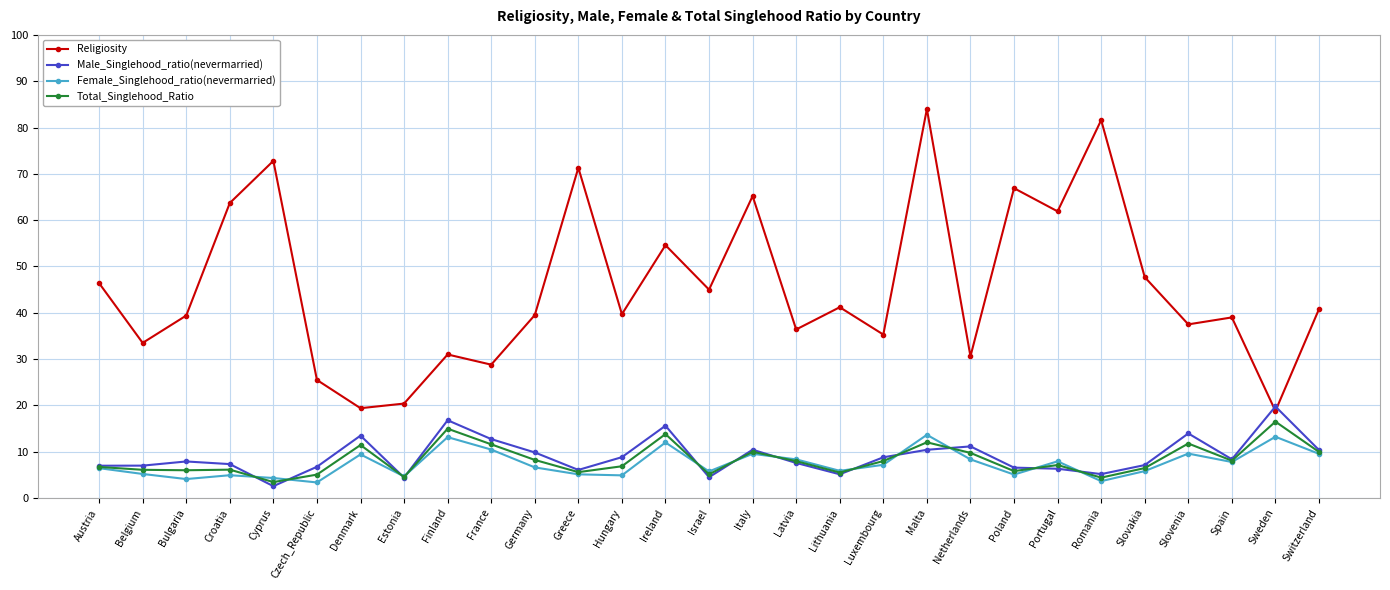

List the series in order of their peak value, lowest first.

Female_Singlehood_ratio(nevermarried), Total_Singlehood_Ratio, Male_Singlehood_ratio(nevermarried), Religiosity